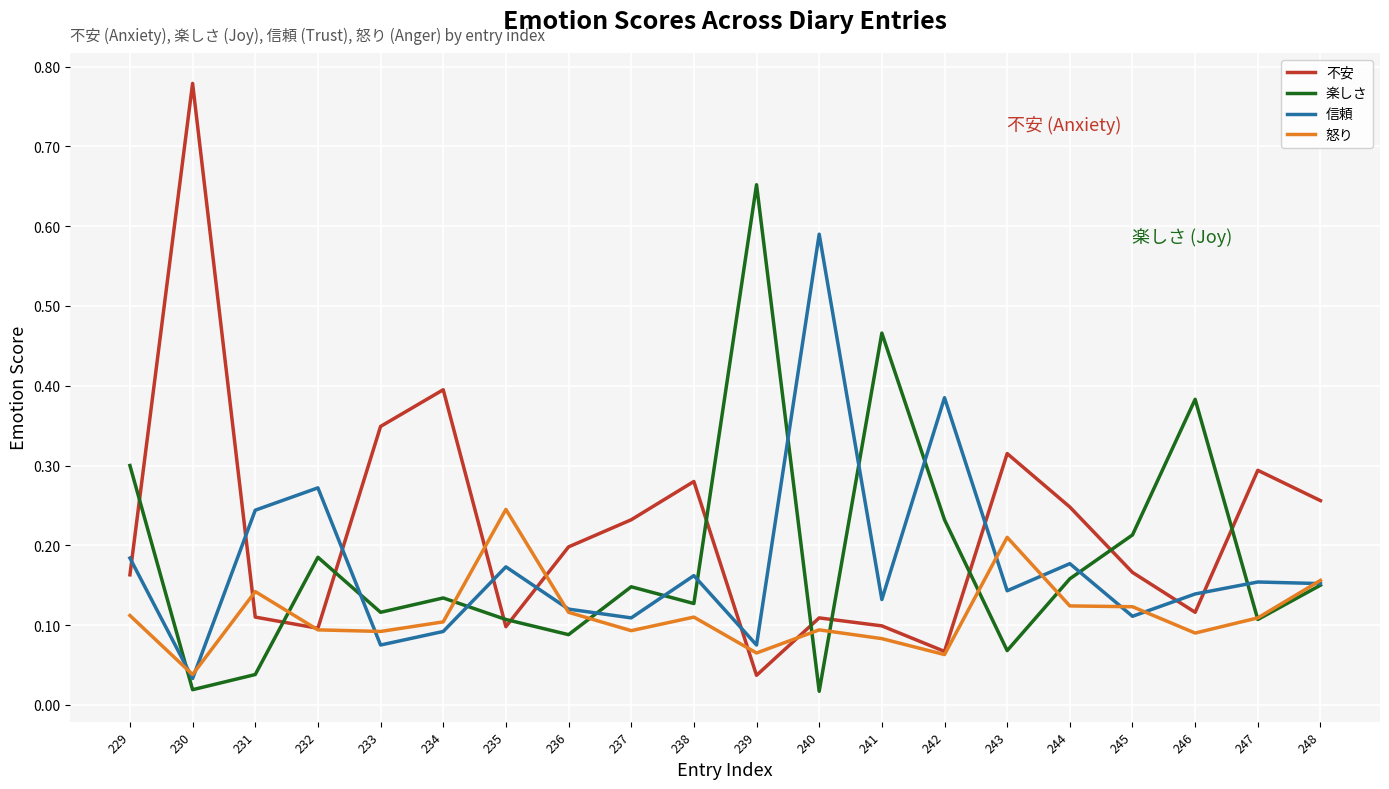

The value of 怒り at 231 is 0.1. True or false?

True